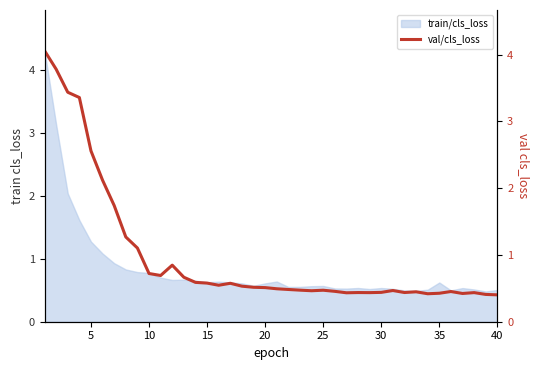

What is the minimum value for train/cls_loss?

0.5